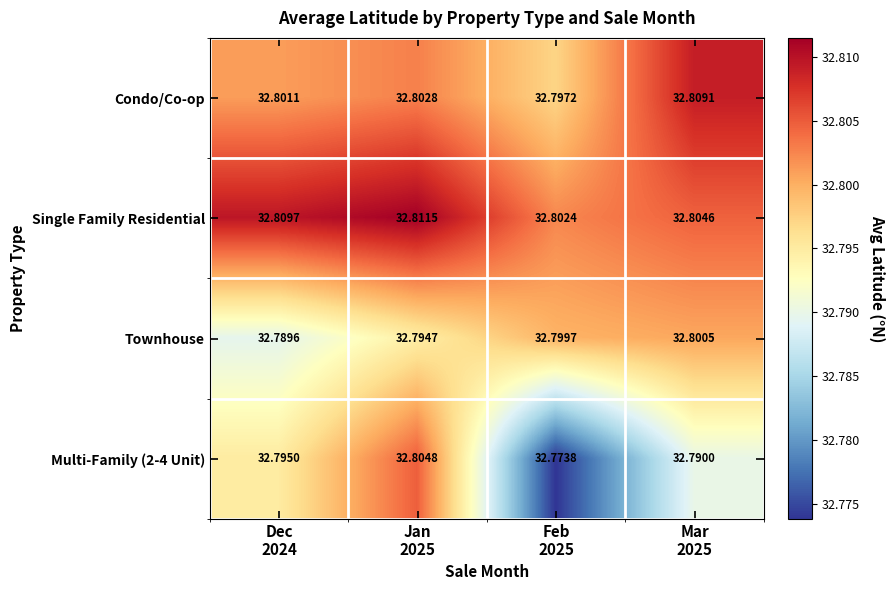

Which series has the largest total across all categories?

Single Family Residential